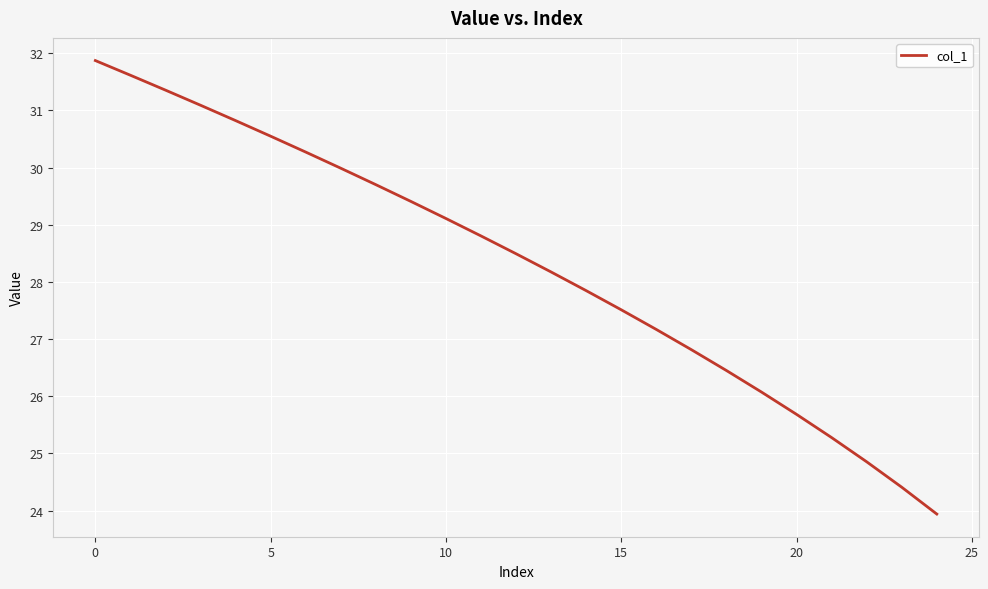

What is the smallest value displayed?

23.9